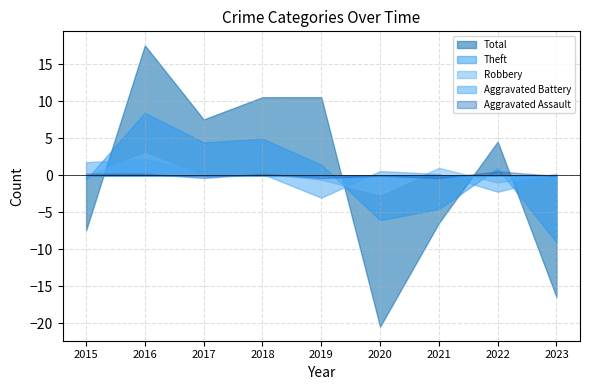

Is it true that Aggravated Assault equals -0.1 at 2023?

True